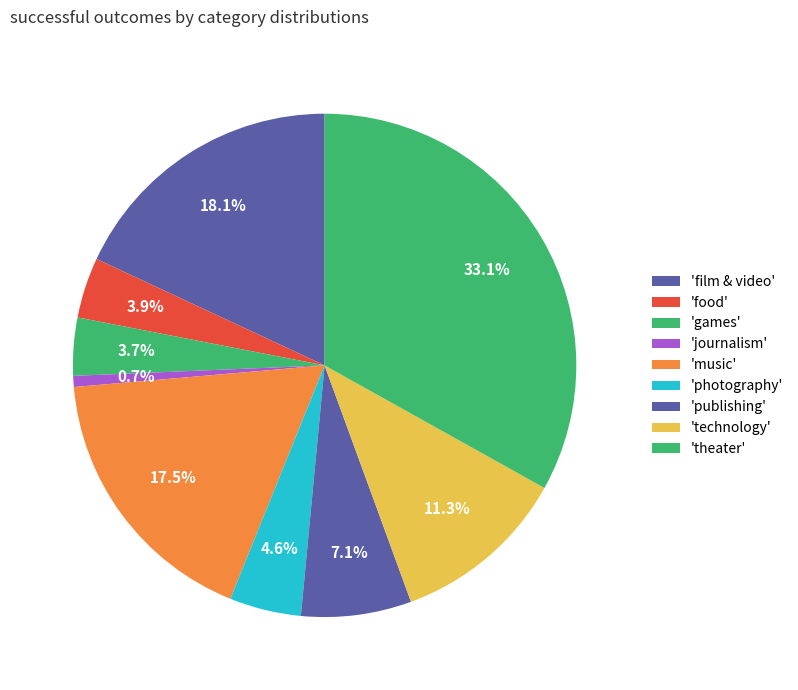

Count the number of slices in the pie.

9